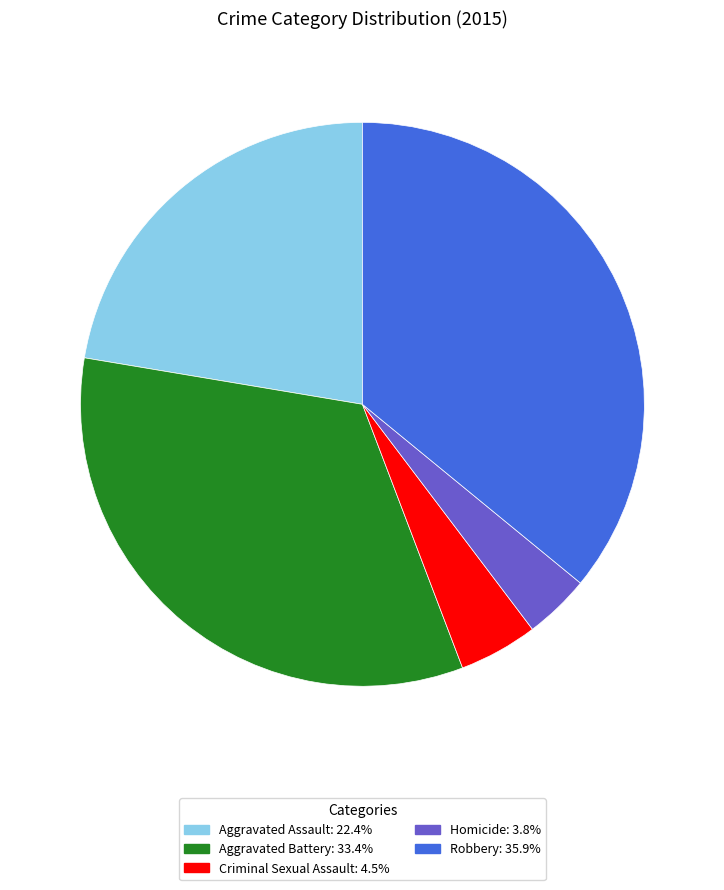

Which category has the smallest portion of the pie?

Homicide